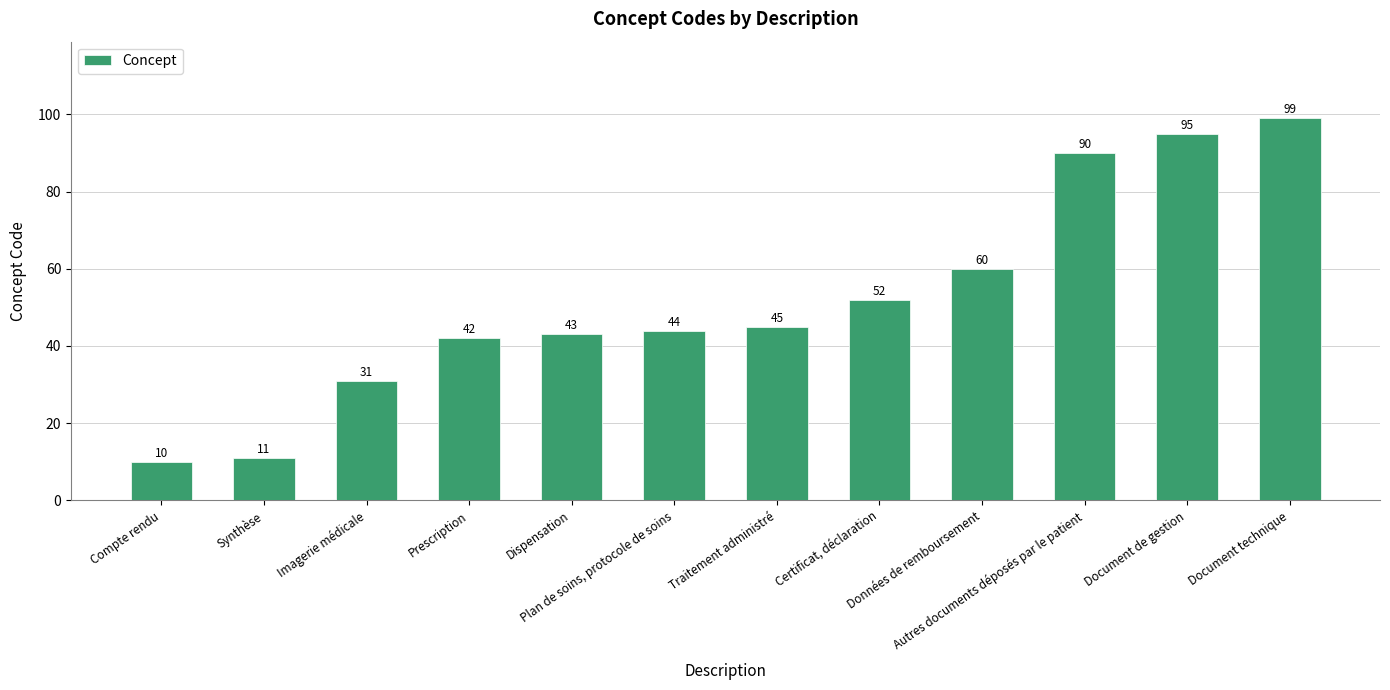

What is the label of the 5th bar from the left?

Dispensation